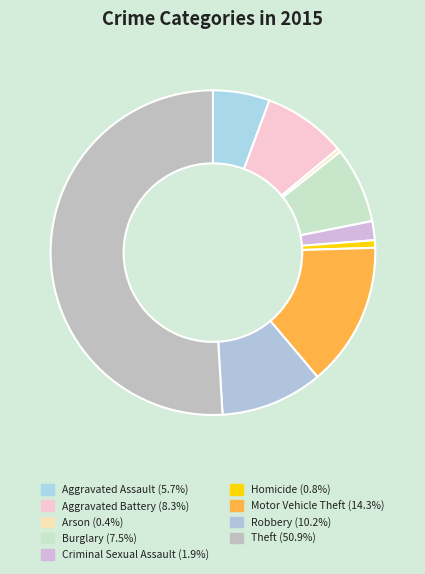

What is the smallest slice in the pie chart?

Arson